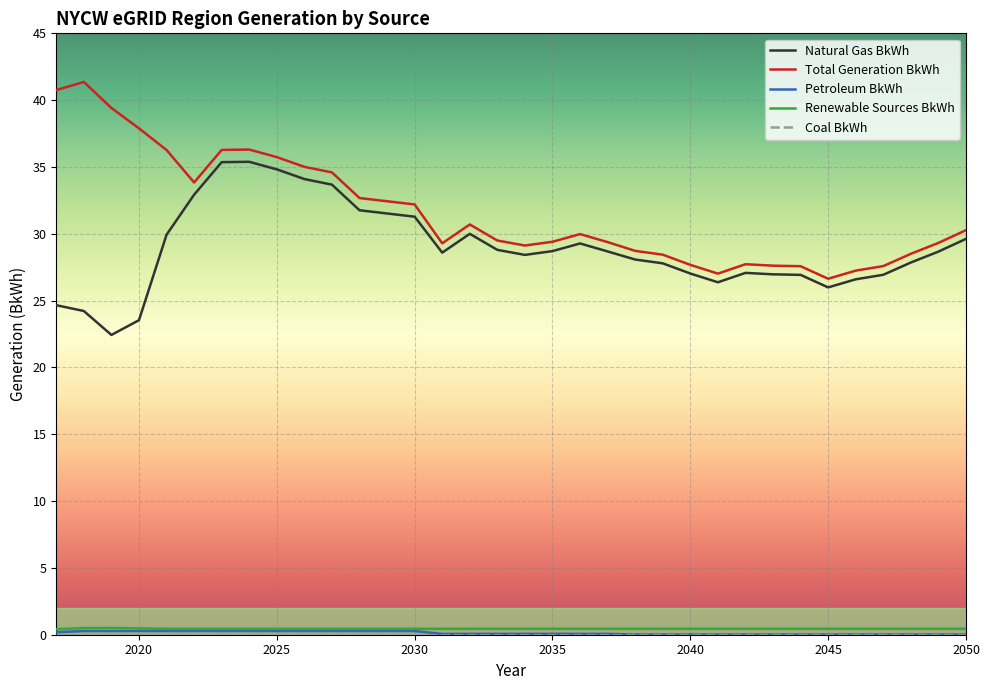

How many lines are shown in the chart?

5